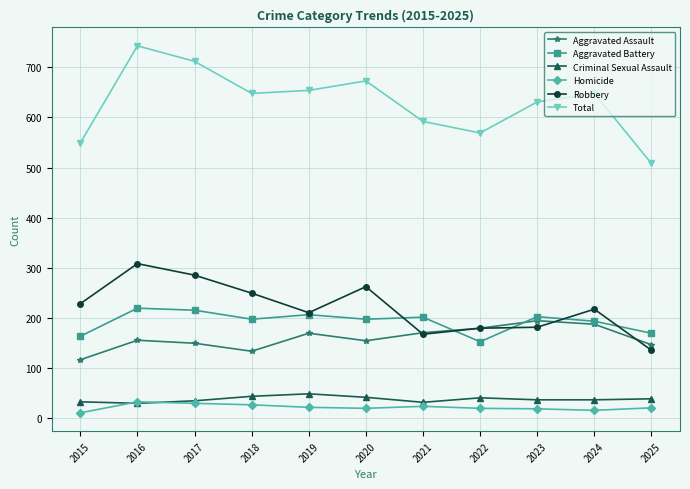

What is the total value across all series at 2025?

1016